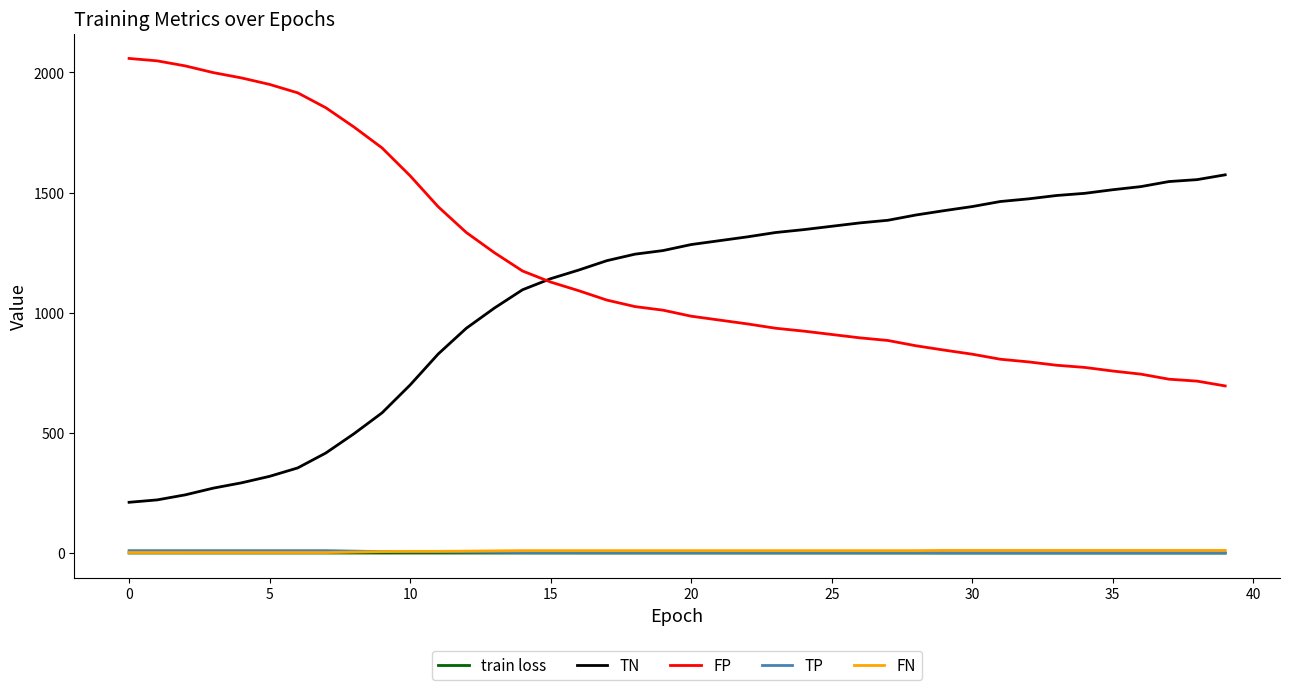

Which series has the largest total across all categories?

FP